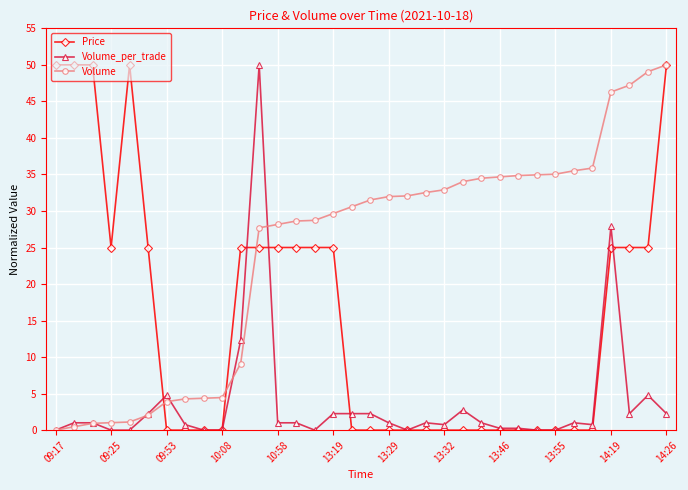

Which series has the largest total across all categories?

Volume